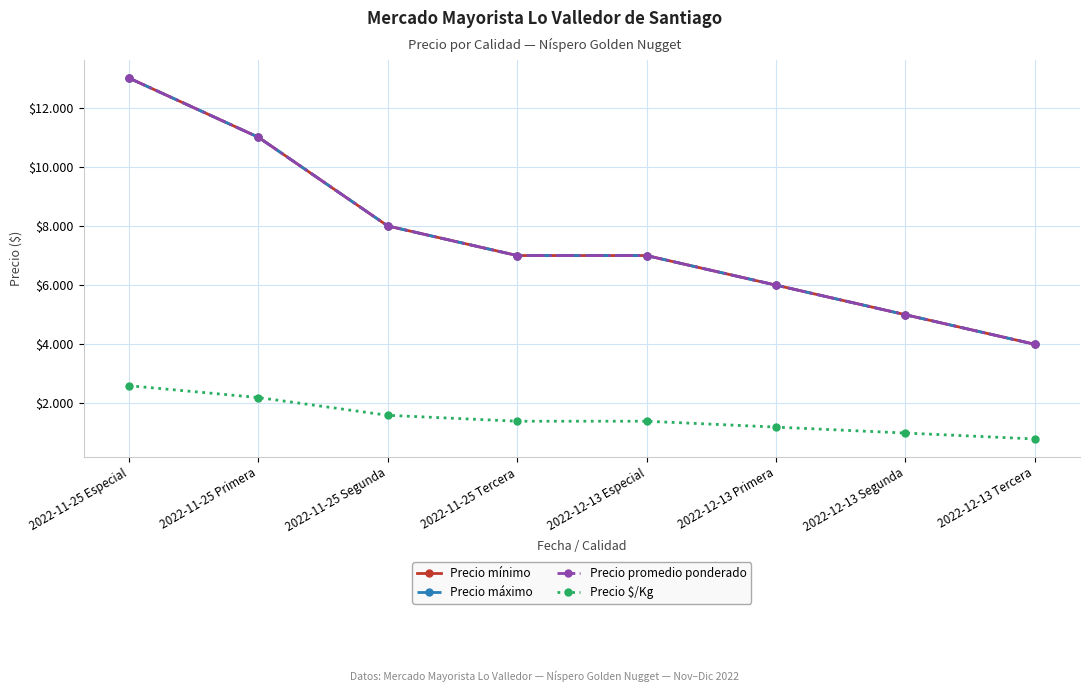

At how many categories does at least one series exceed 7778?

3